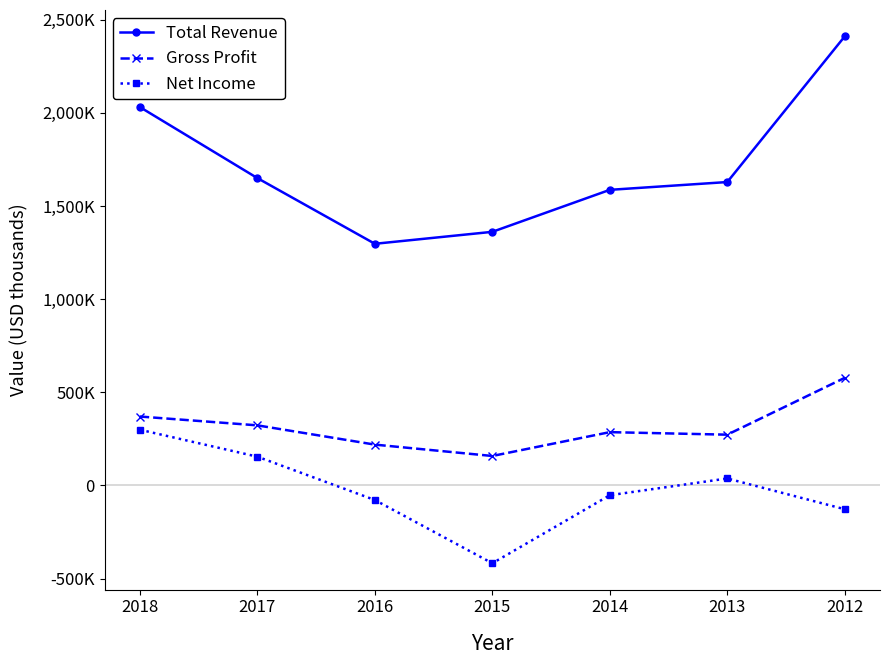

At how many categories does at least one series exceed 1961809?

2